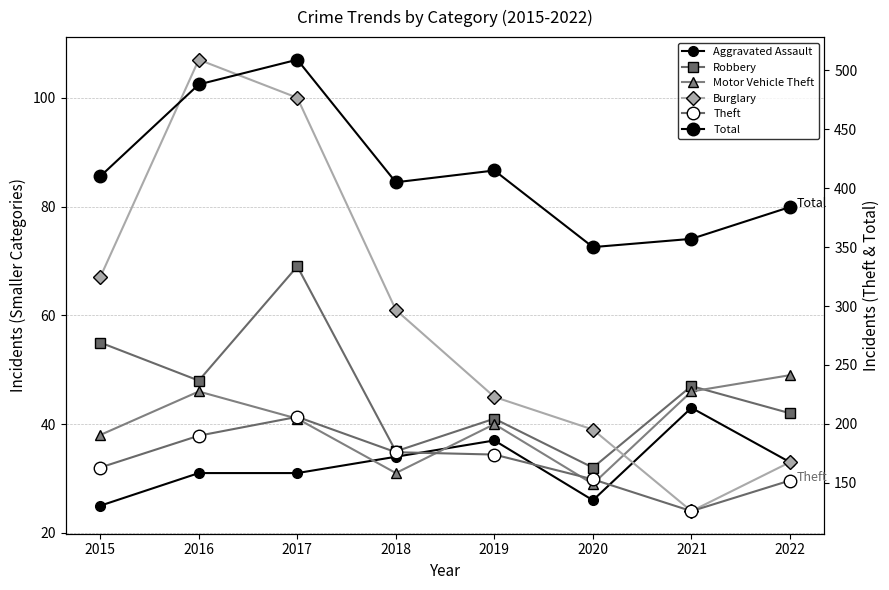

How many data points in Motor Vehicle Theft are less than 41?

4